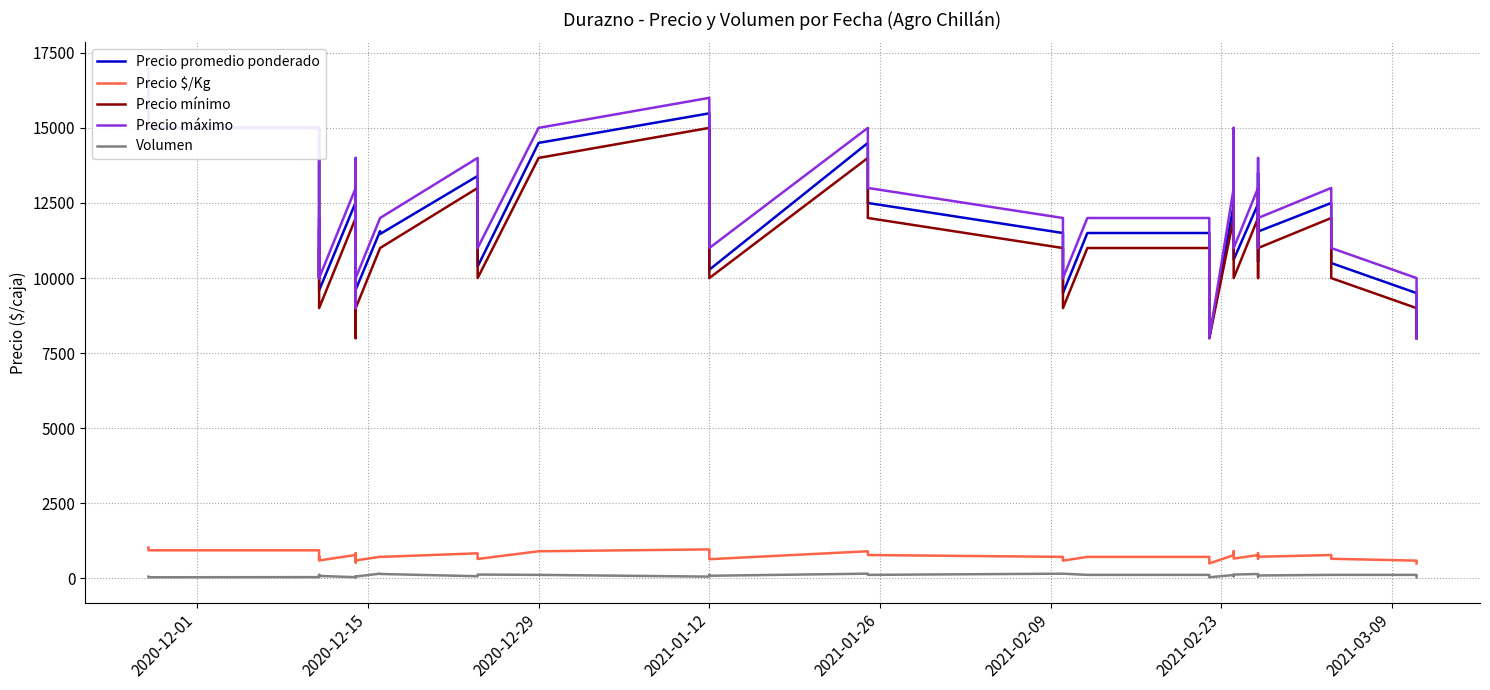

What is the minimum value for Precio promedio ponderado?

8000